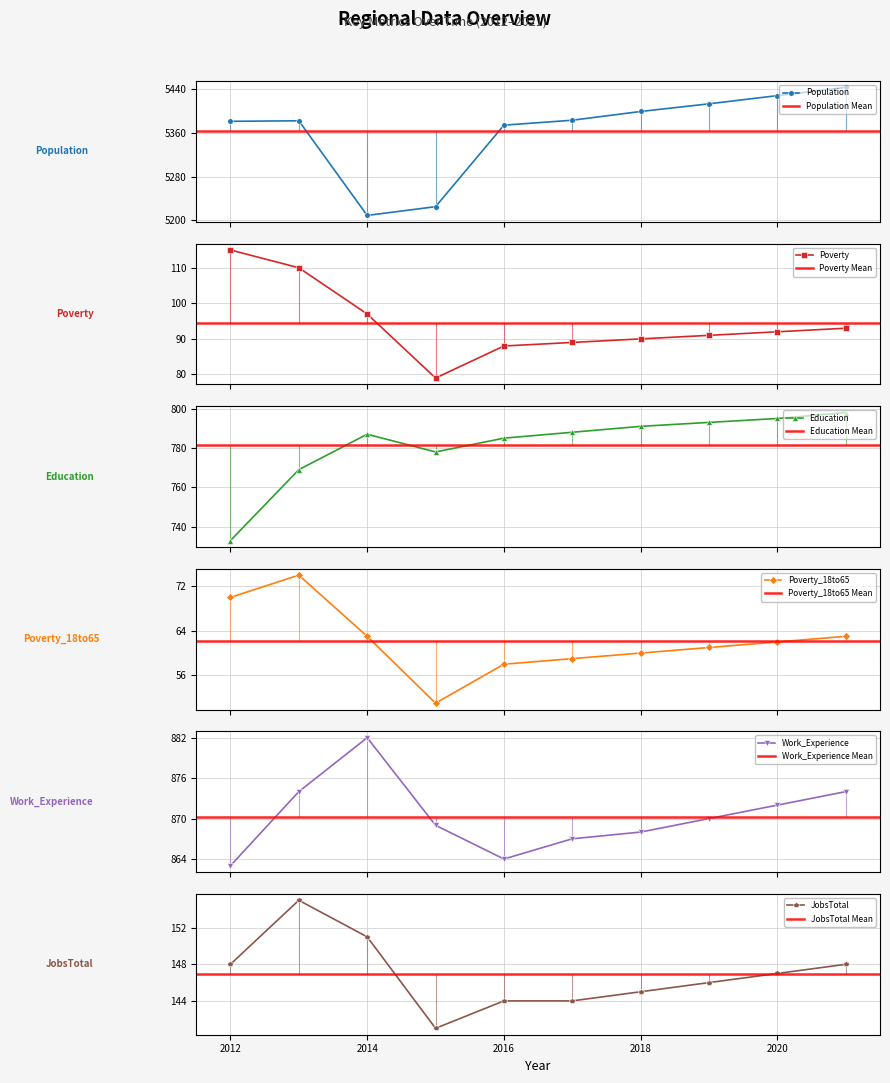

True or false: Population has a value of 5374 at 2016.

True